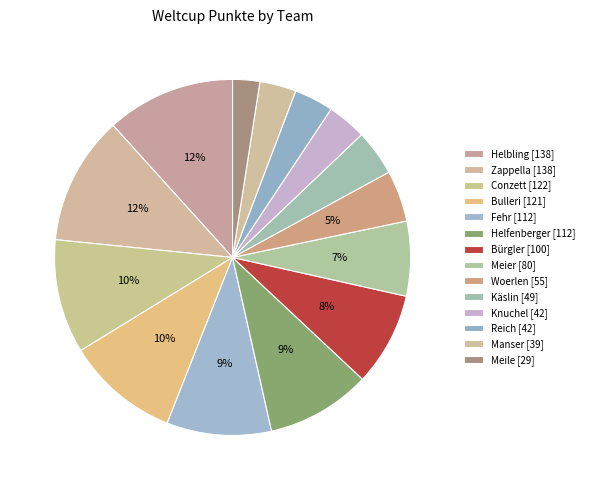

Does any single category account for the majority?

No